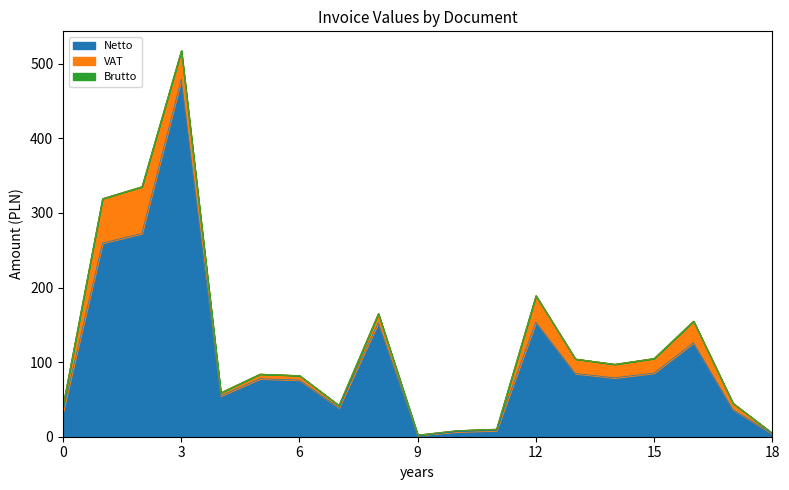

The value of Netto at 6 is 112.7. True or false?

False